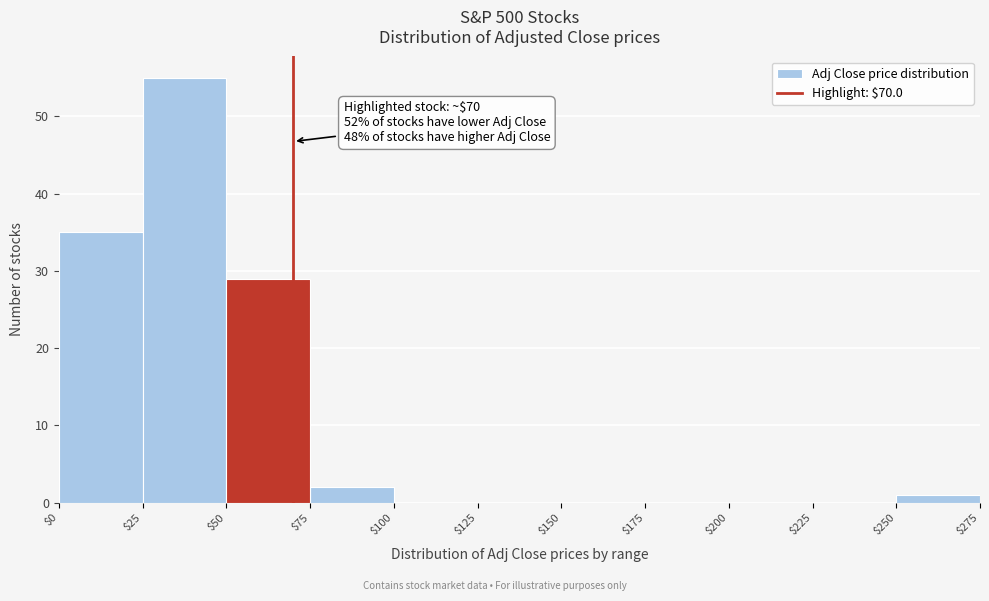

Which range on the x-axis has the tallest bar?

$25 to $50